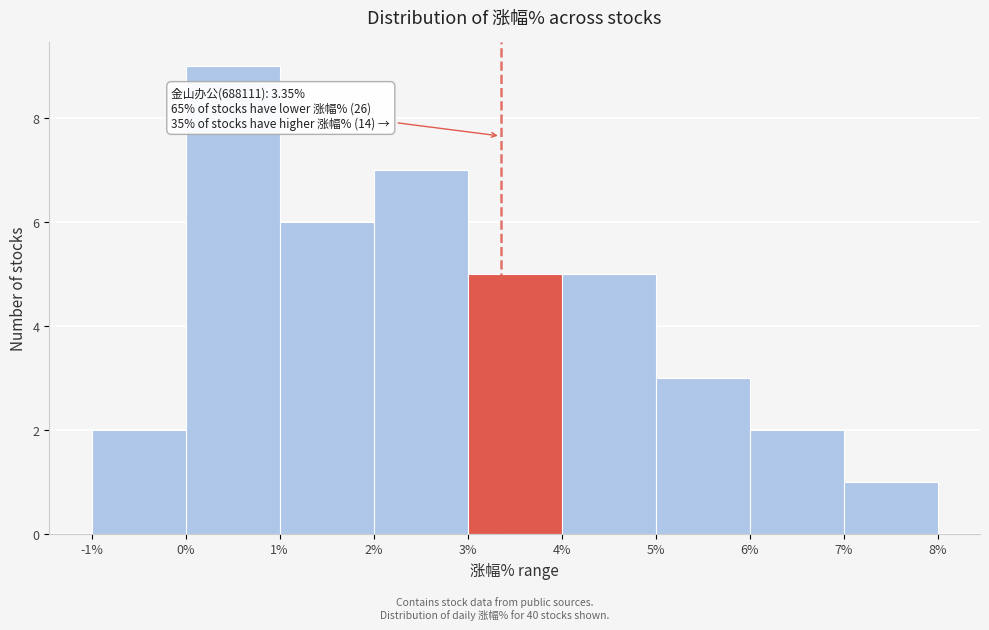

Which range on the x-axis has the tallest bar?

0% to 1%